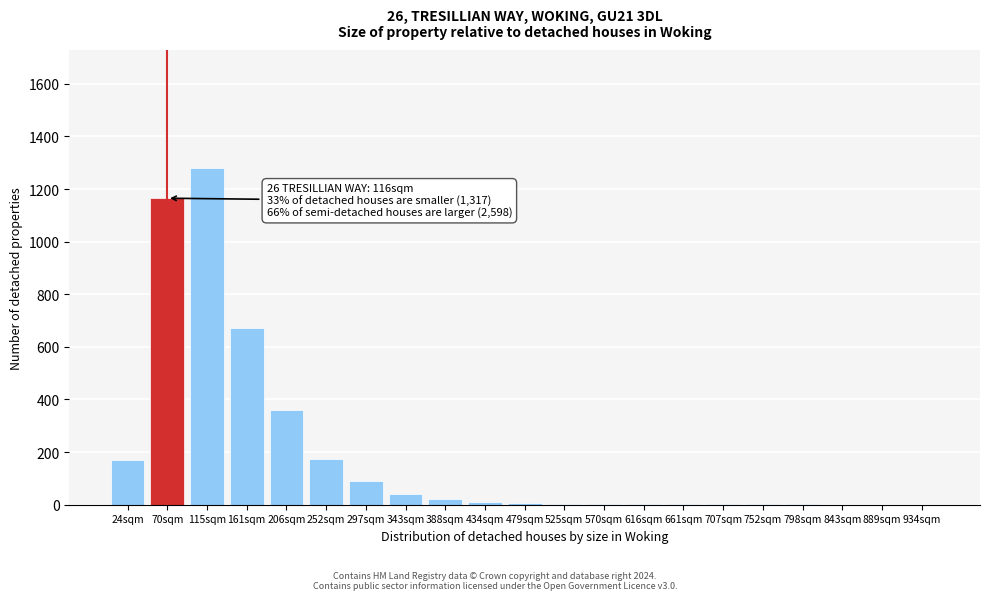

Is it true that the value at 206sqm is 218?

False